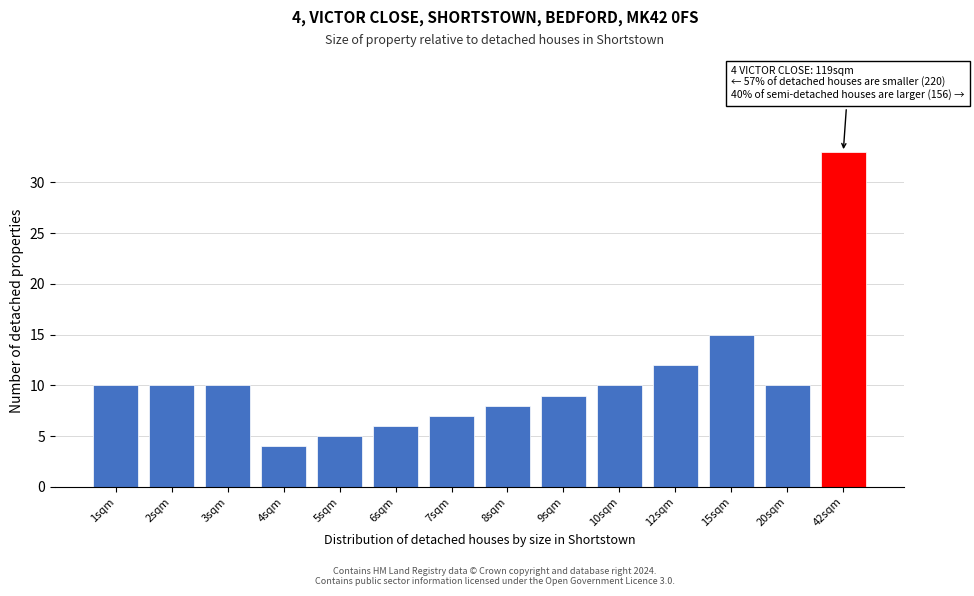

Reading left to right, what are all the values shown in this chart?

10	10	10	4	5	6	7	8	9	10	12	15	10	33